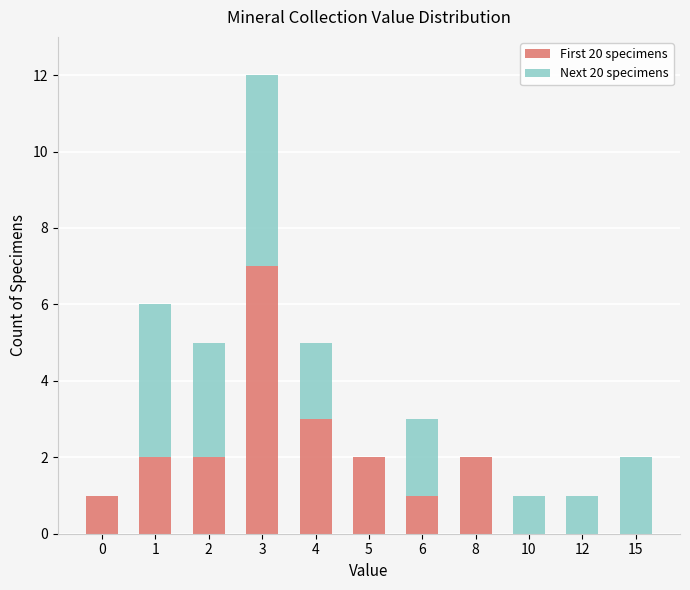

At which category is the sum across all series the highest?

3